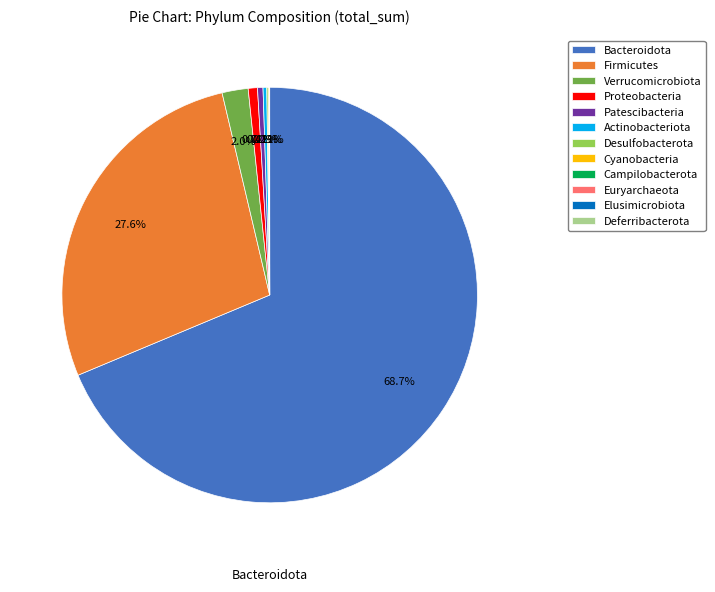

Is Verrucomicrobiota the majority of the pie?

No